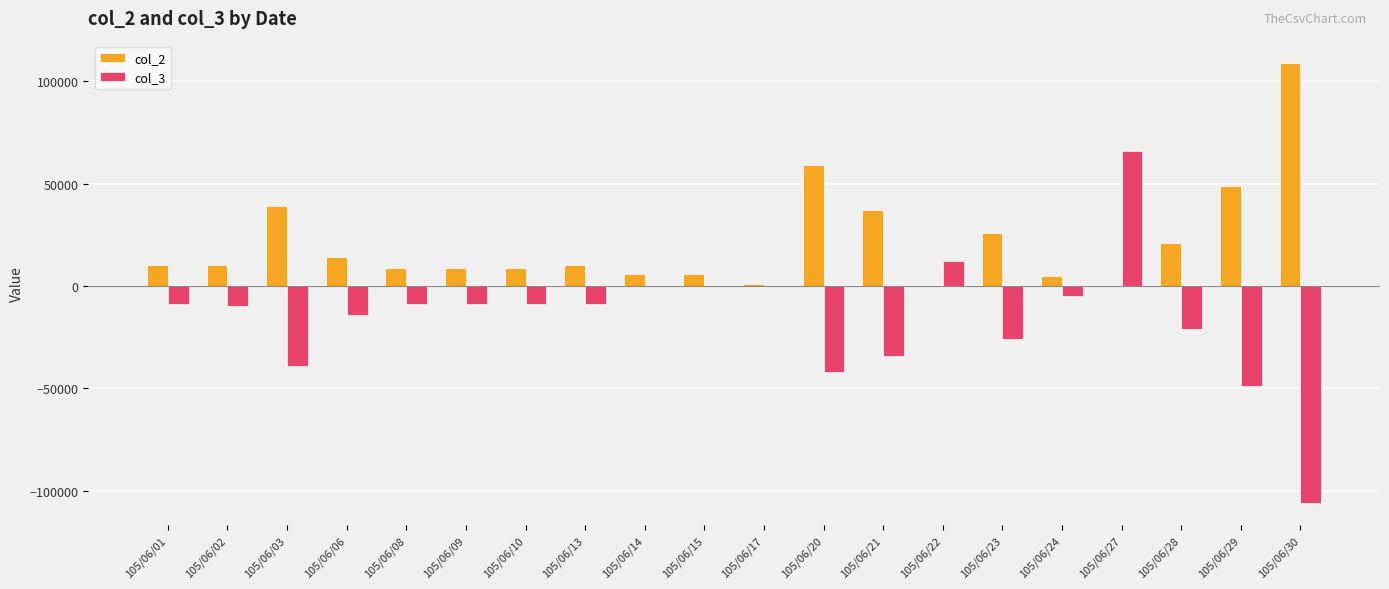

What is the maximum value shown in the chart?

109000